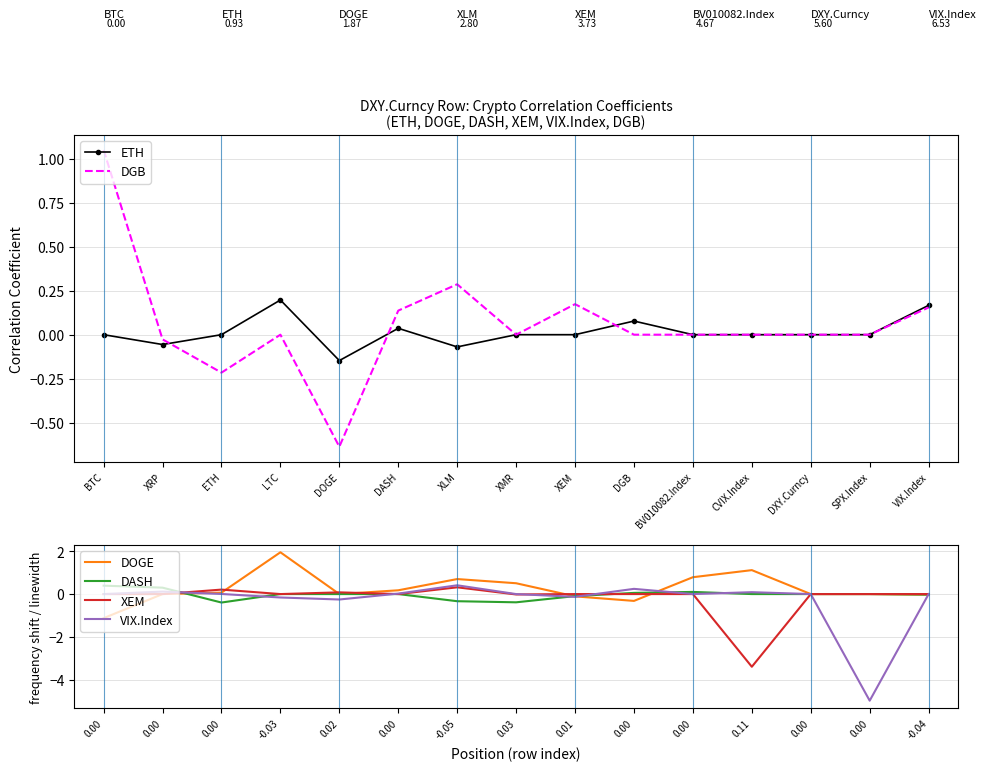

Which category has the lowest value in the ETH series?

DOGE